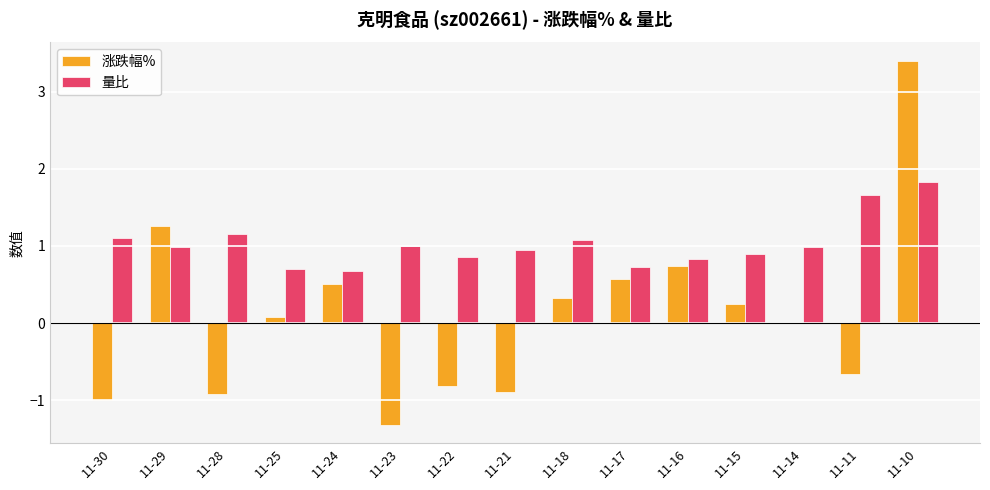

Which series has the largest range (max minus min)?

涨跌幅%